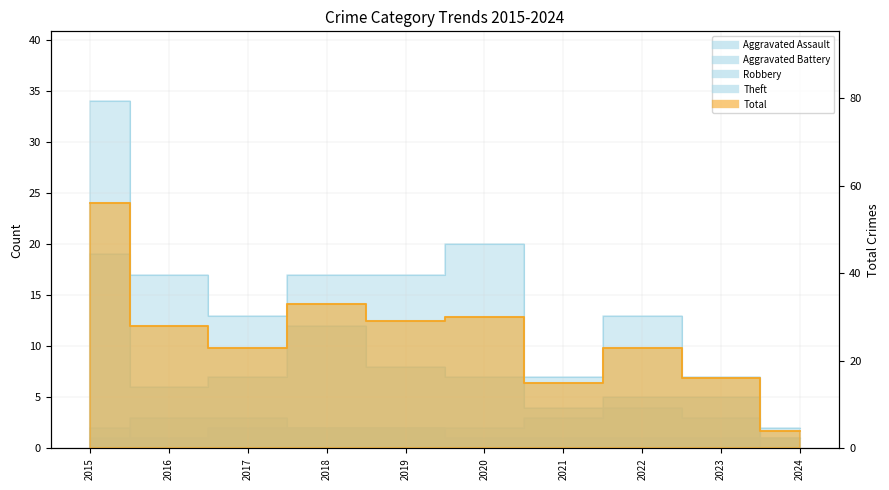

What is the value of the Aggravated Assault point at the 3rd from the left?

2